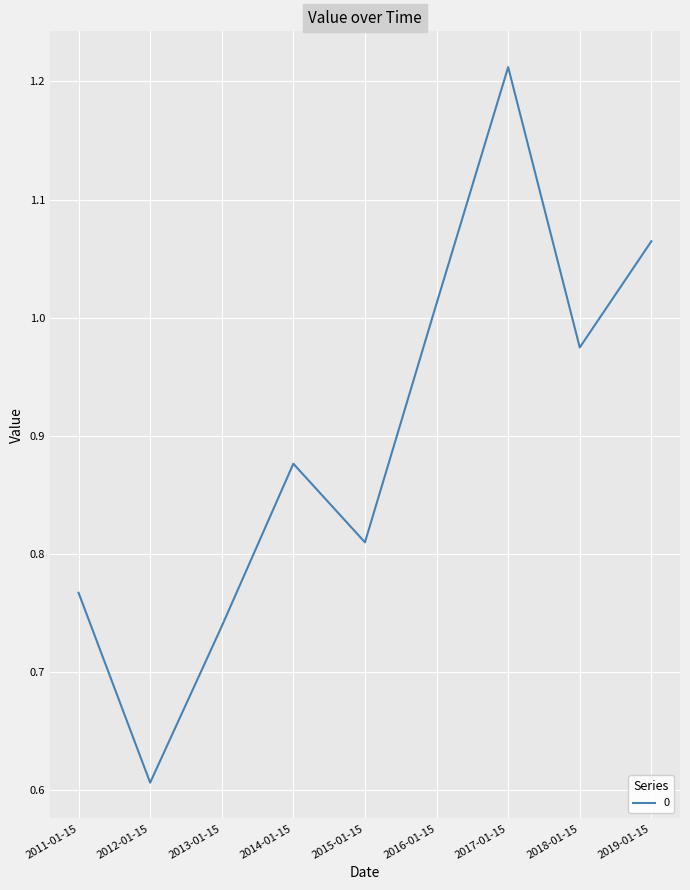

Which label corresponds to the smallest value in the chart?

2012-01-15